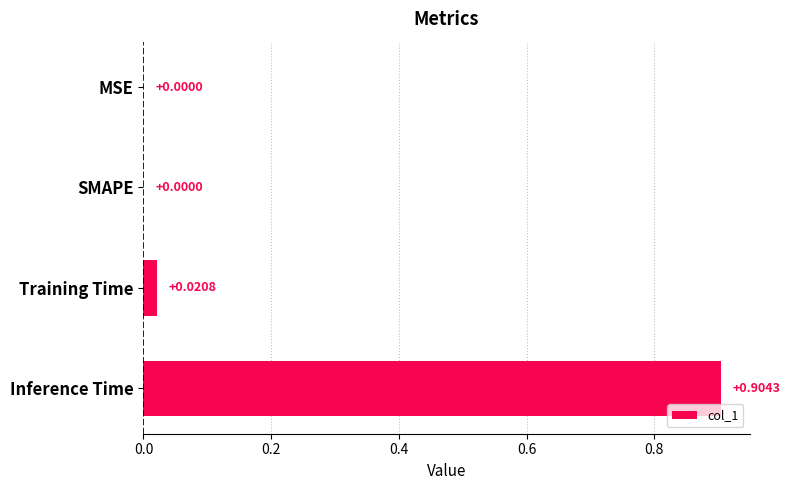

Which category has the highest value across all series?

Inference Time